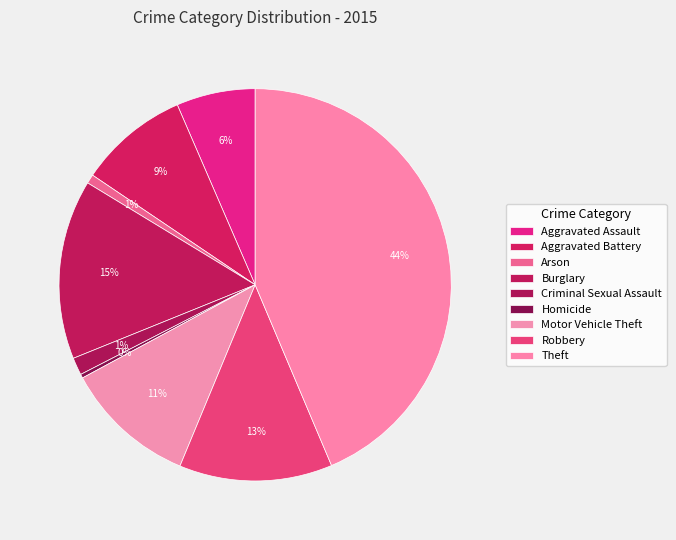

Is the sum of Aggravated Battery and Arson greater than half?

No